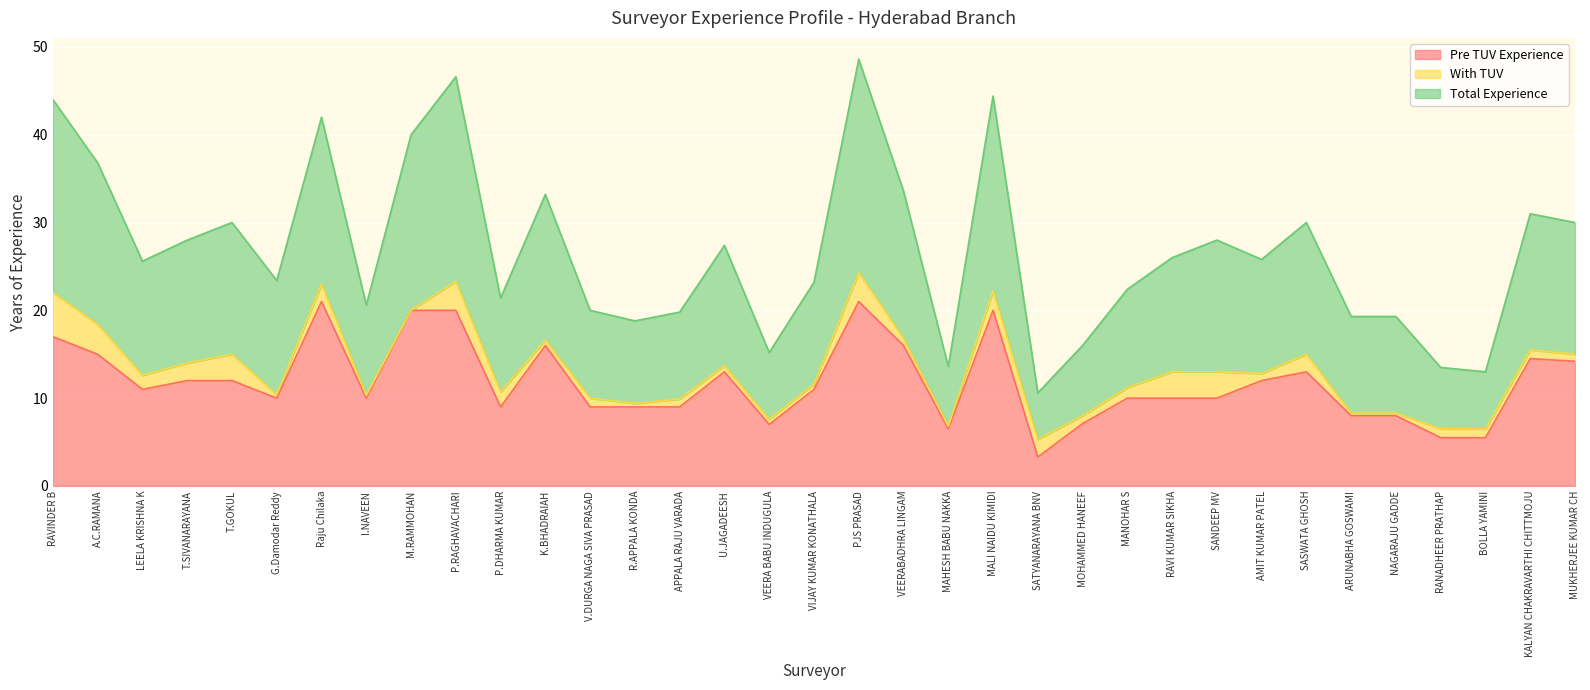

What is the difference between the highest and lowest values at MALI NAIDU KIMIDI?

24.4